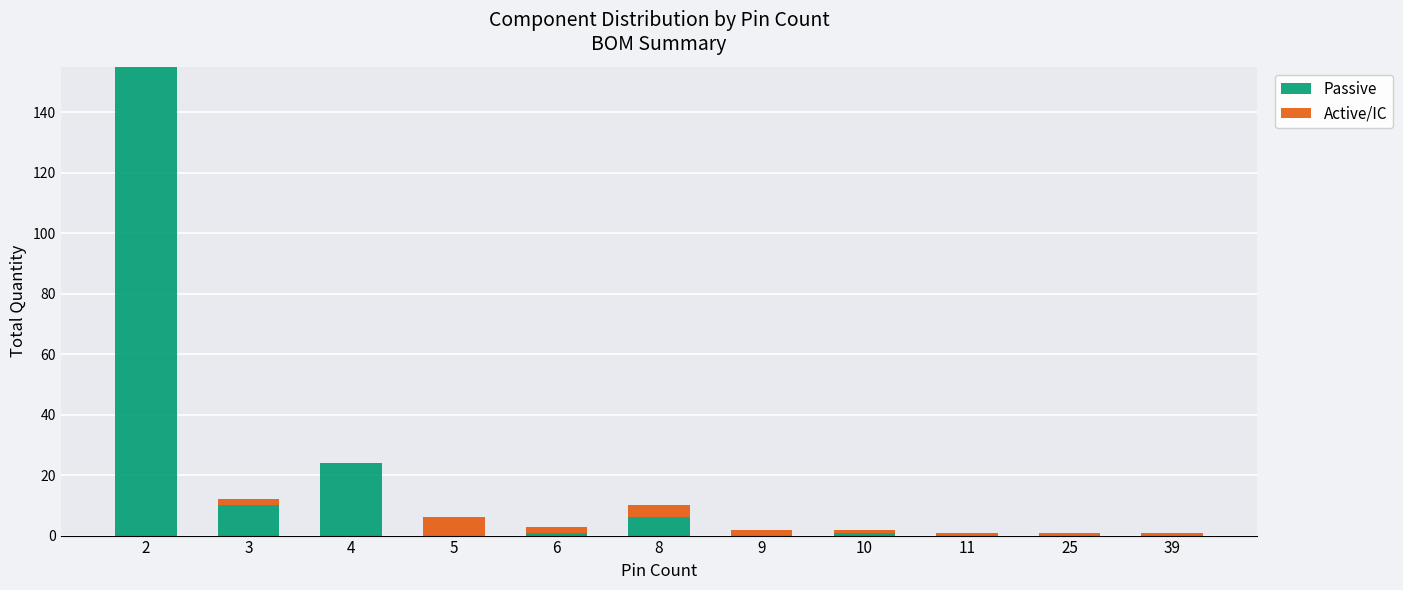

What is the difference between the Passive values at 4 and 6?

23